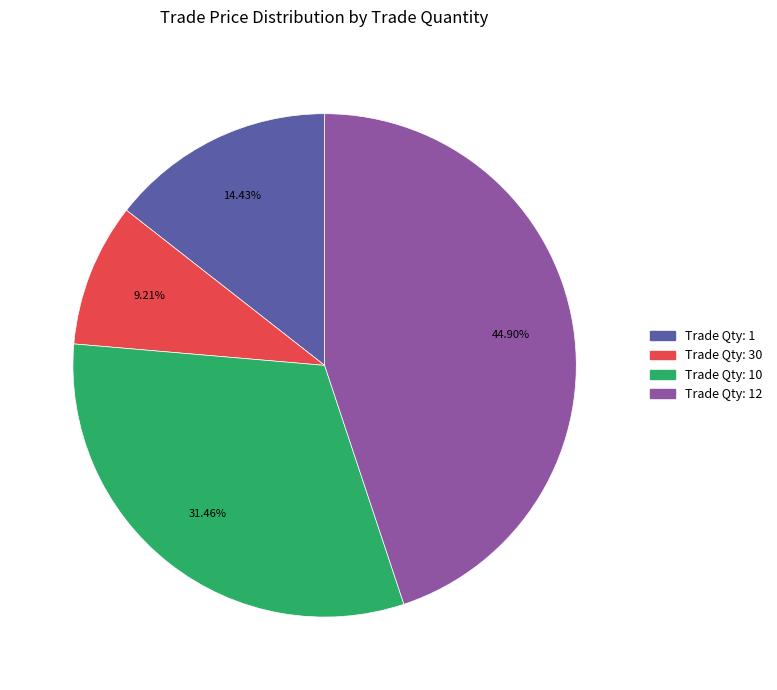

Rank the categories by value from highest to lowest.

Trade Qty: 12, Trade Qty: 10, Trade Qty: 1, Trade Qty: 30